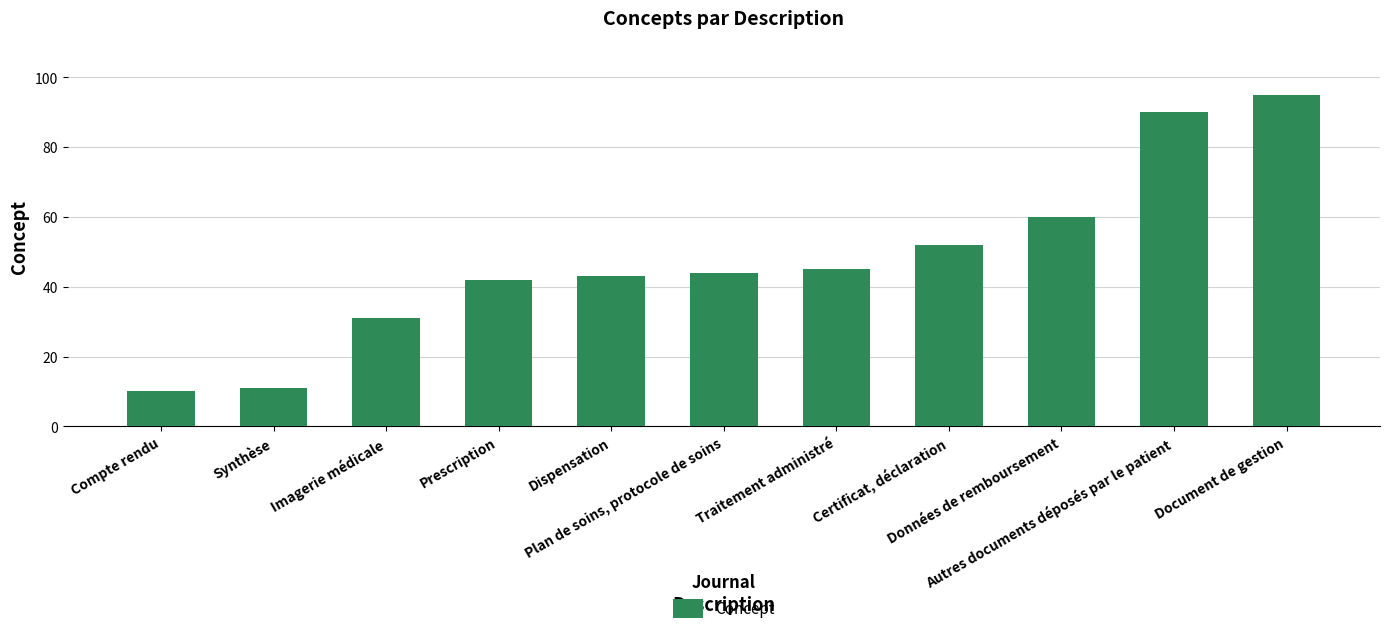

Rank the categories by value from lowest to highest.

Compte rendu, Synthèse, Imagerie médicale, Prescription, Dispensation, Plan de soins, protocole de soins, Traitement administré, Certificat, déclaration, Données de remboursement, Autres documents déposés par le patient, Document de gestion